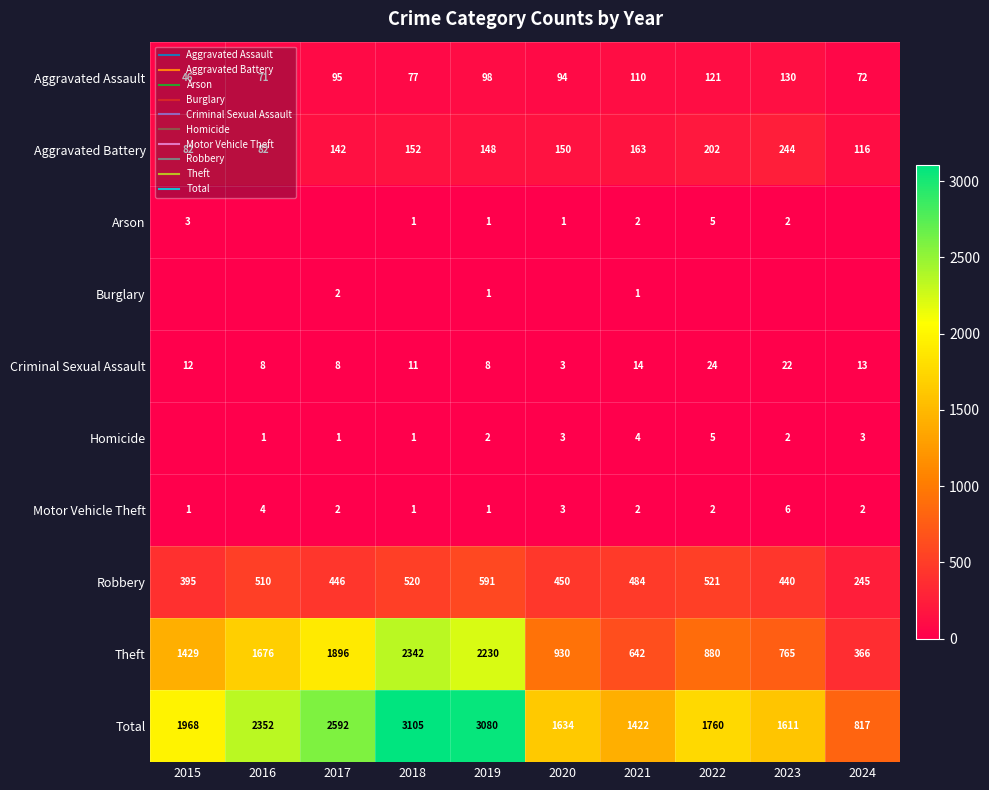

Where is Aggravated Assault nearest to the value 88?

2020